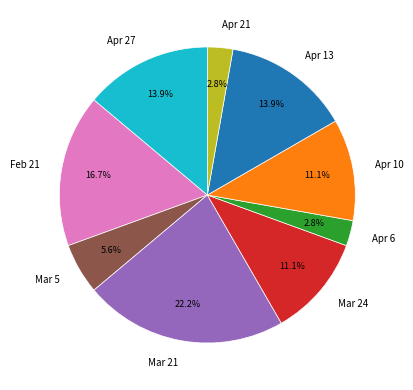

What is the ratio of the value at Mar 24 to the value at Mar 21?

0.5